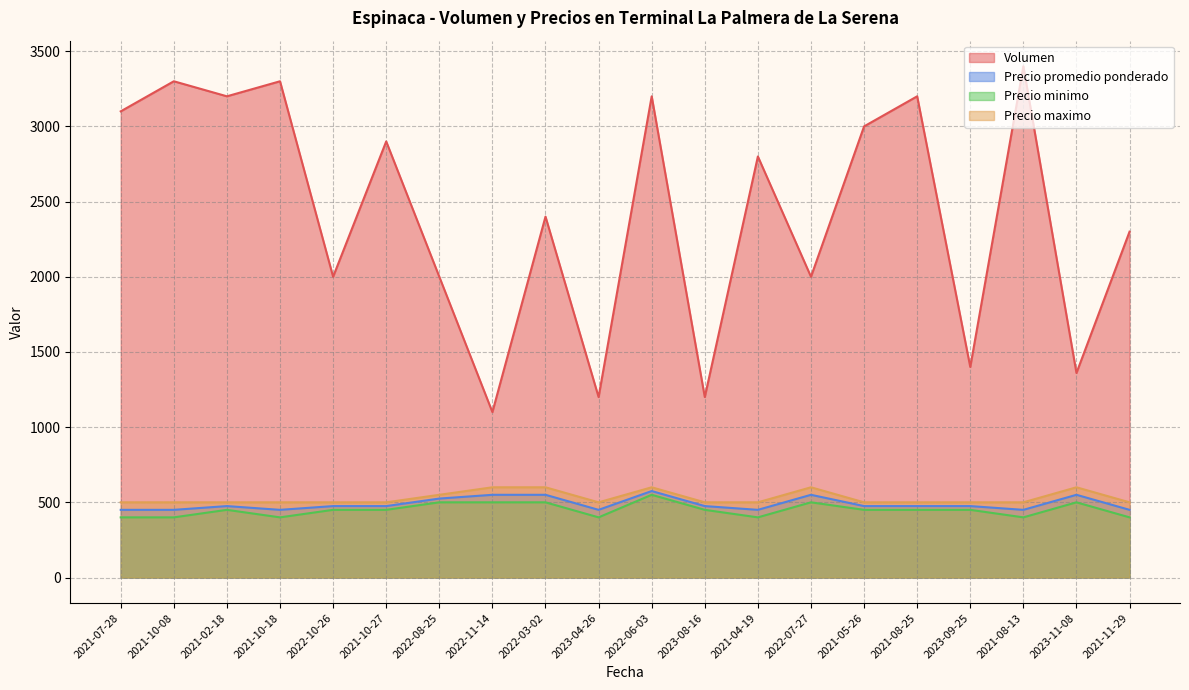

What is the label of the 17th point from the right?

2021-10-18